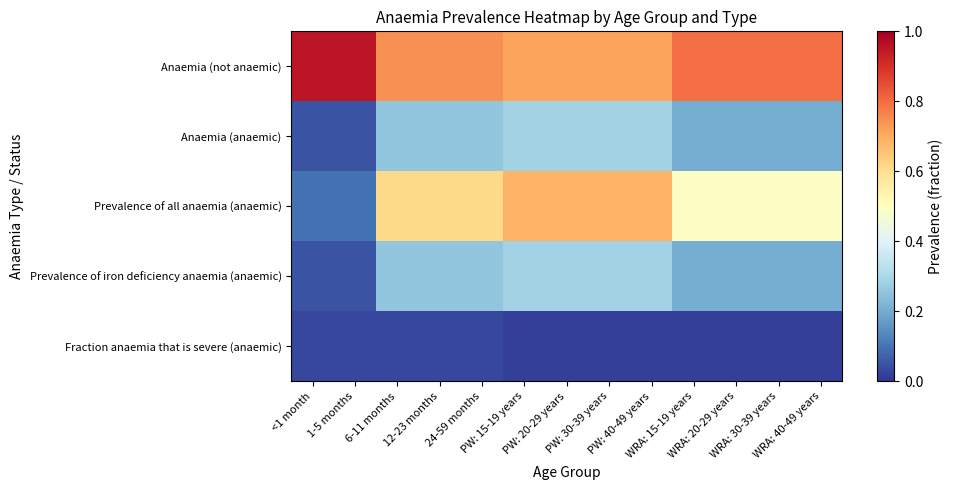

At which category is the sum across all series the highest?

PW: 15-19 years